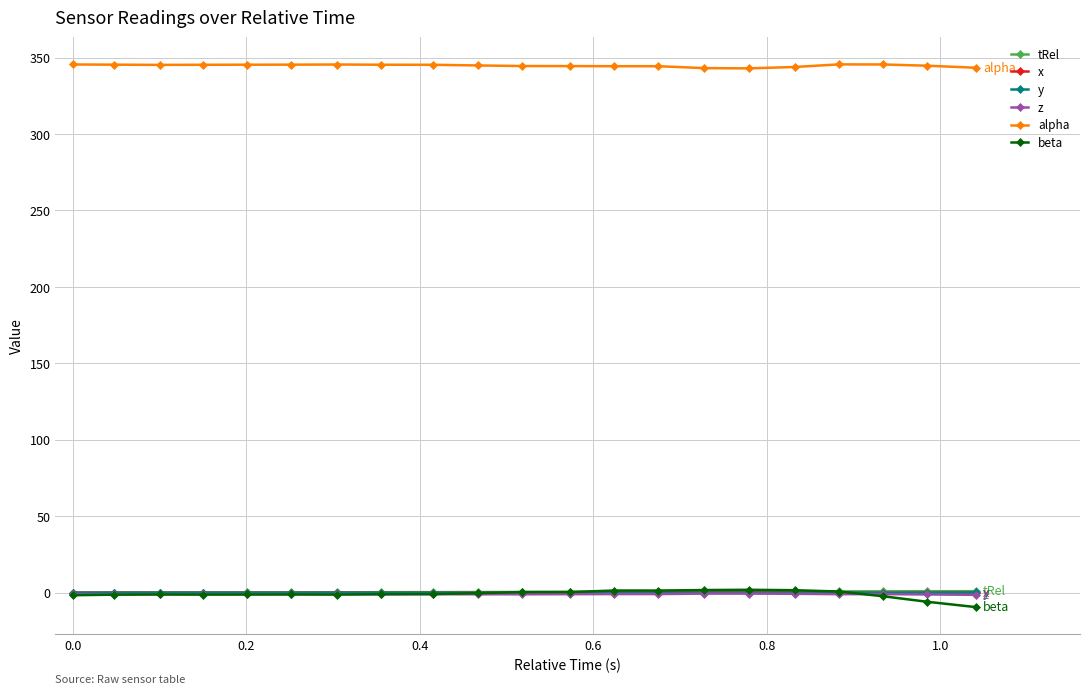

What is the value of the alpha point at the 19th from the left?

345.5